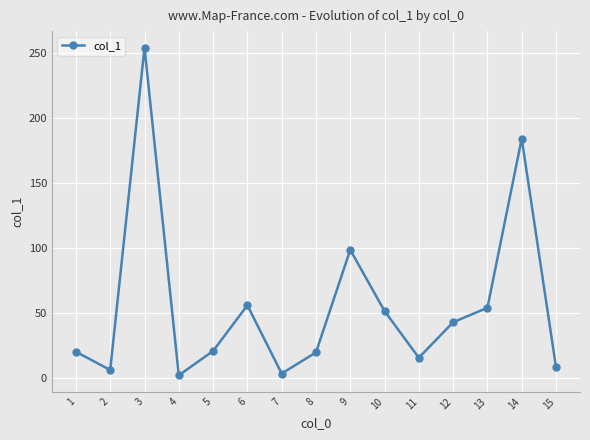

At which category does the data reach its first local valley?

2